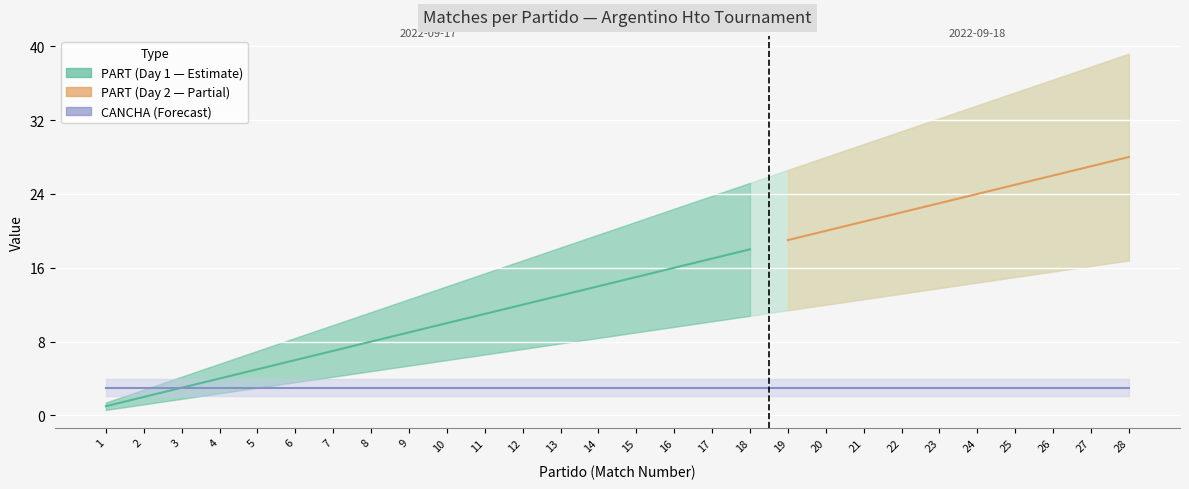

How many values in the PART series exceed 15?

13